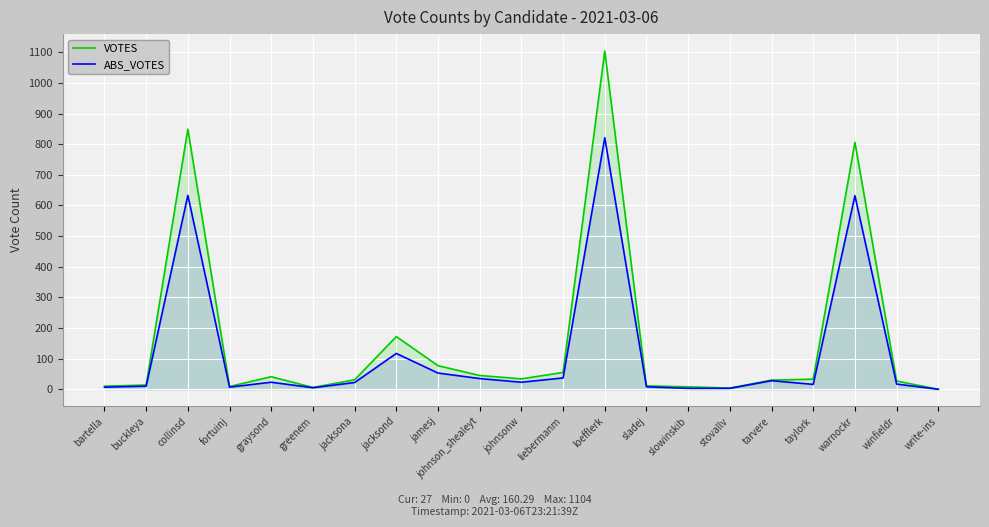

The value of VOTES at bartella is 10. True or false?

True